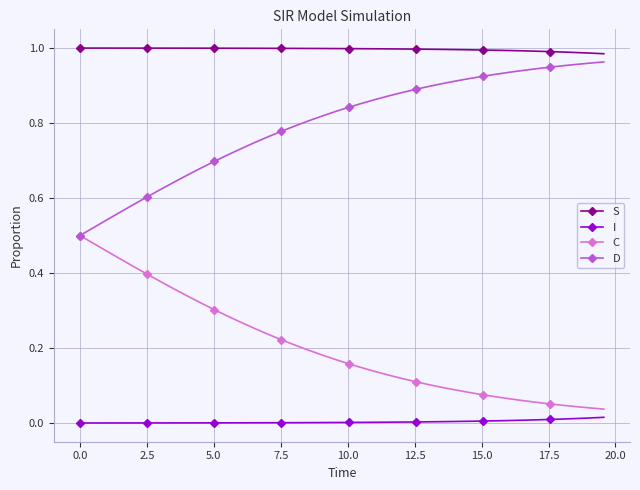

Rank the series by their average value, from highest to lowest.

S, D, C, I